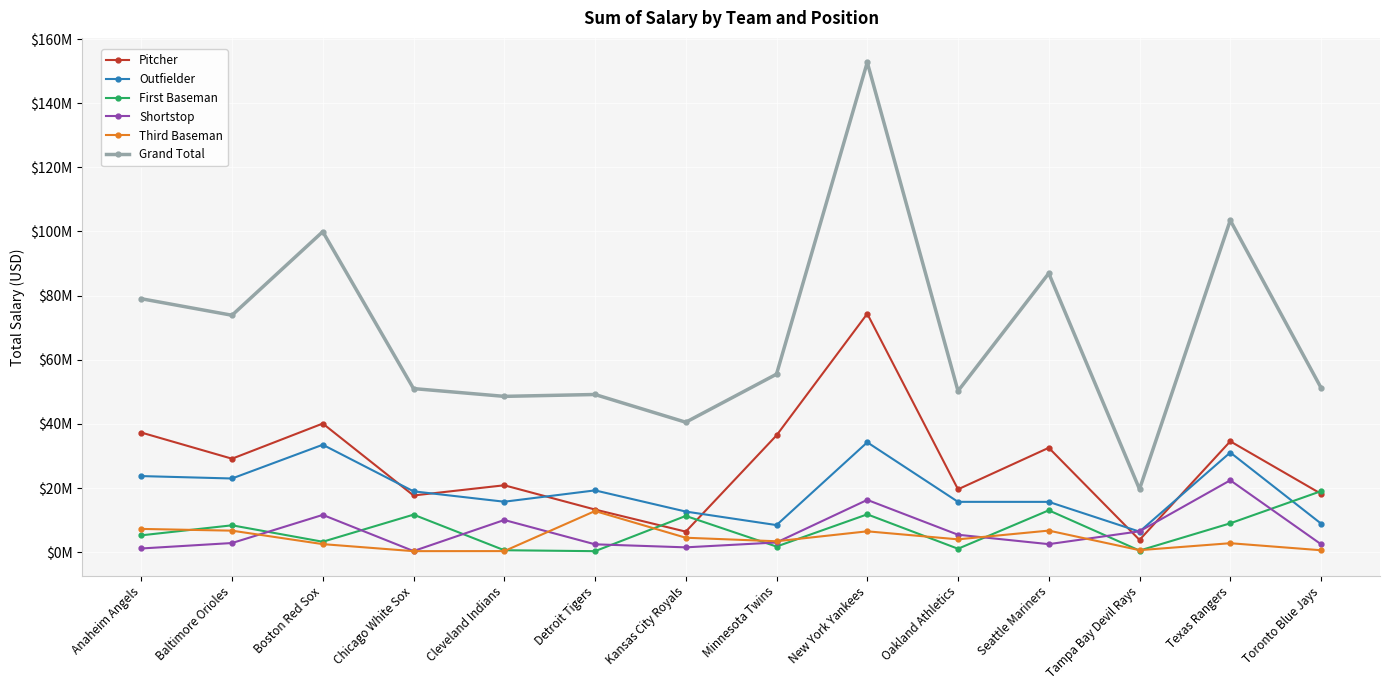

How many data points does each series have?

14